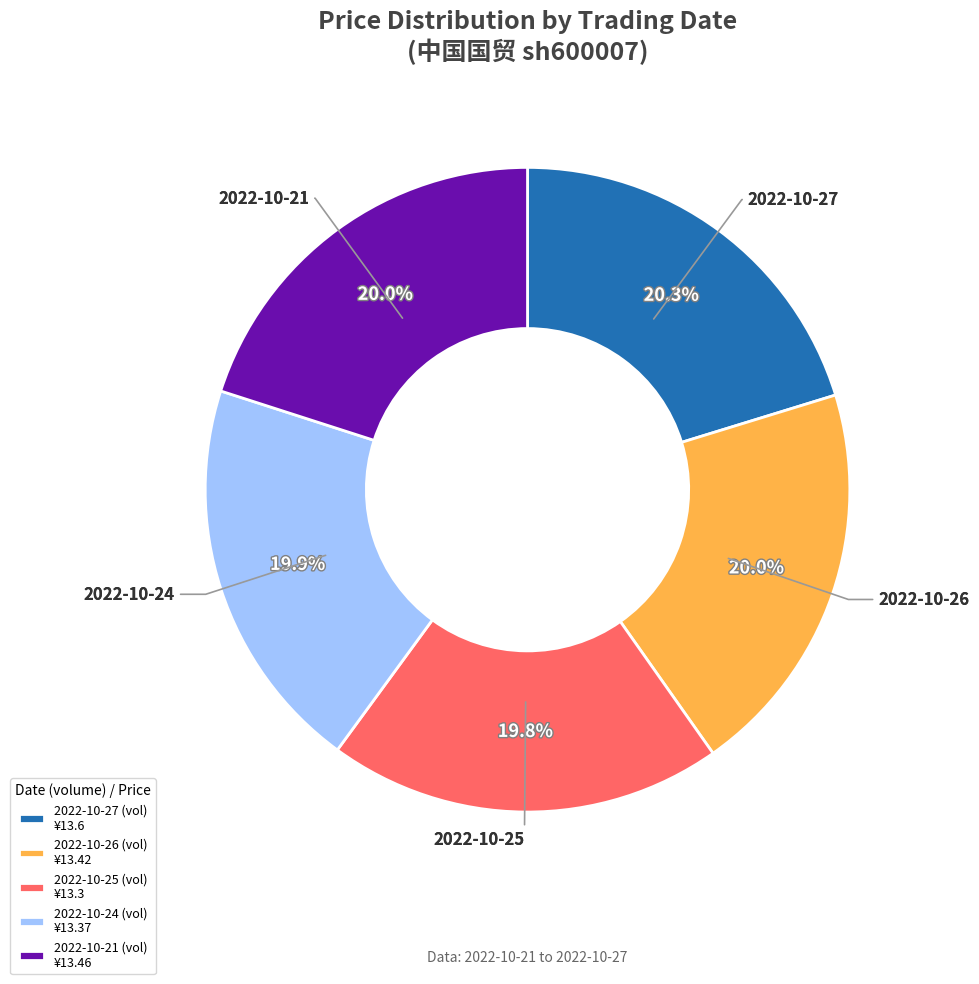

Is there a majority slice in this chart?

No